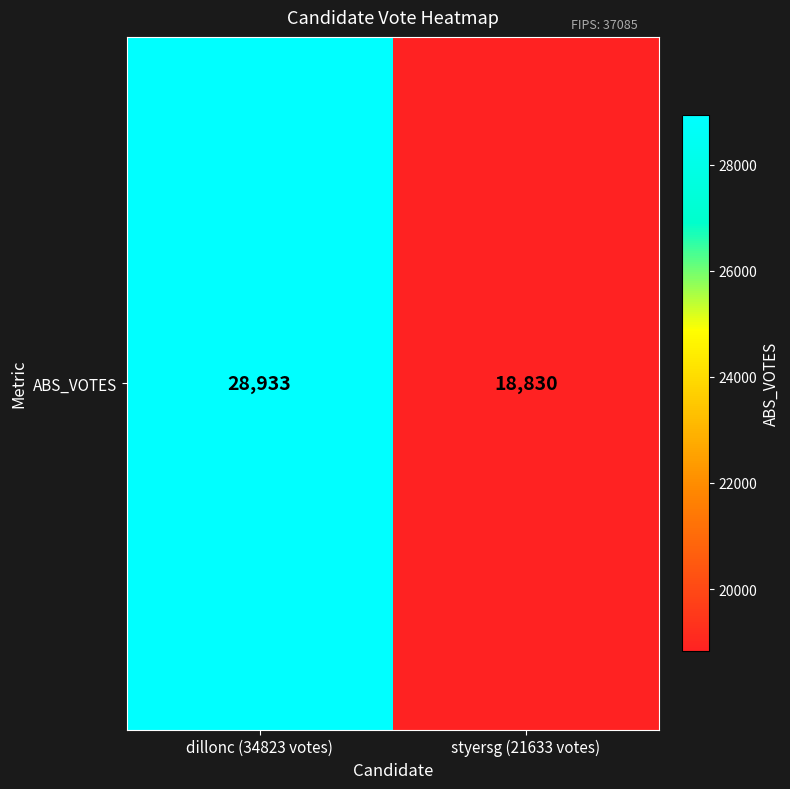

Reading left to right, what are all the values shown in this chart?

dillonc (34823 votes)=28933	styersg (21633 votes)=18830